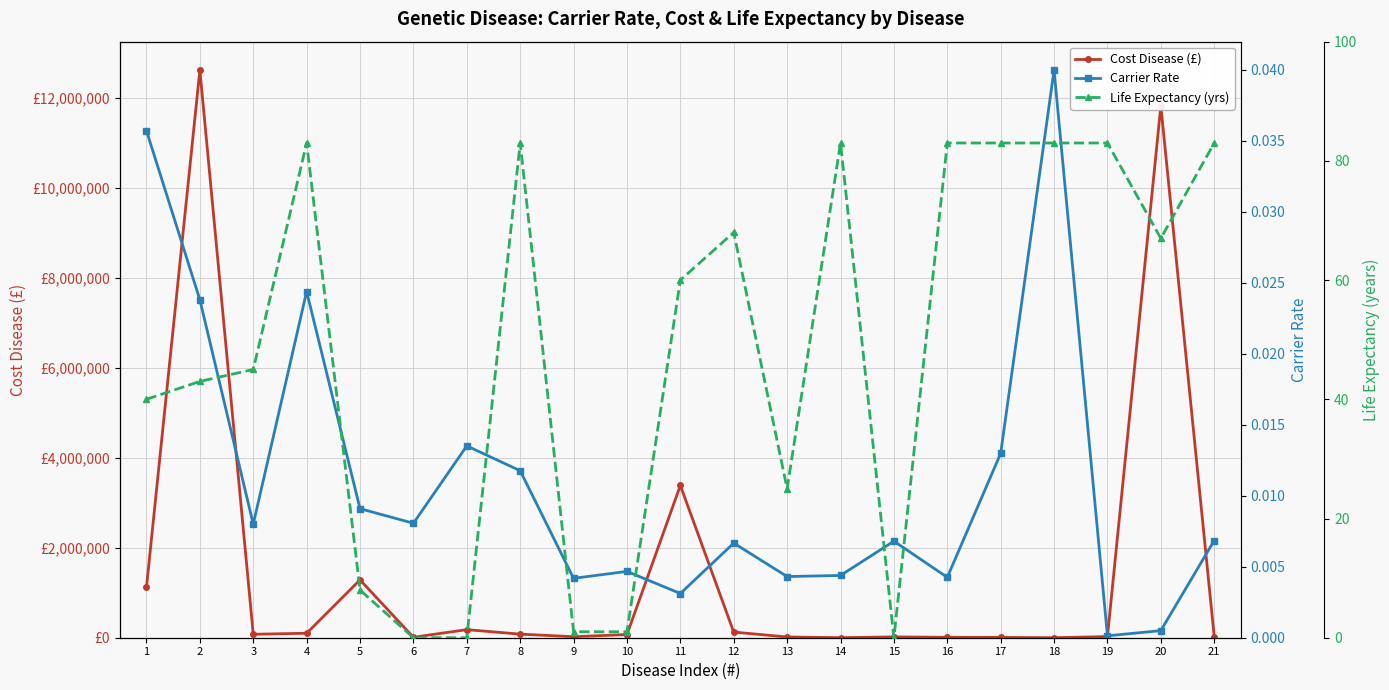

What is the highest value of the Life Expectancy (yrs) series?

83.0